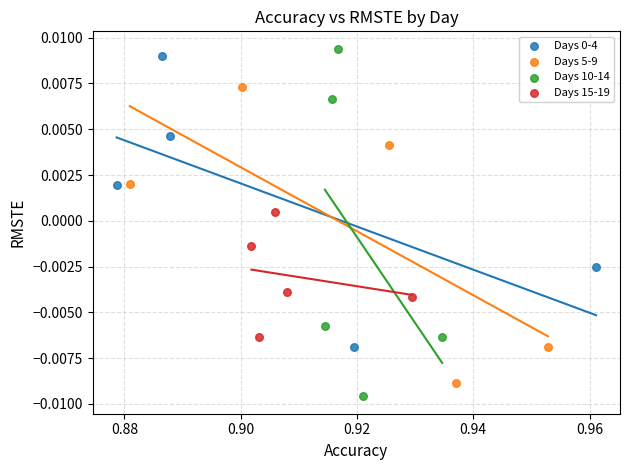

Which series has the widest spread of Y values?

Days 10-14